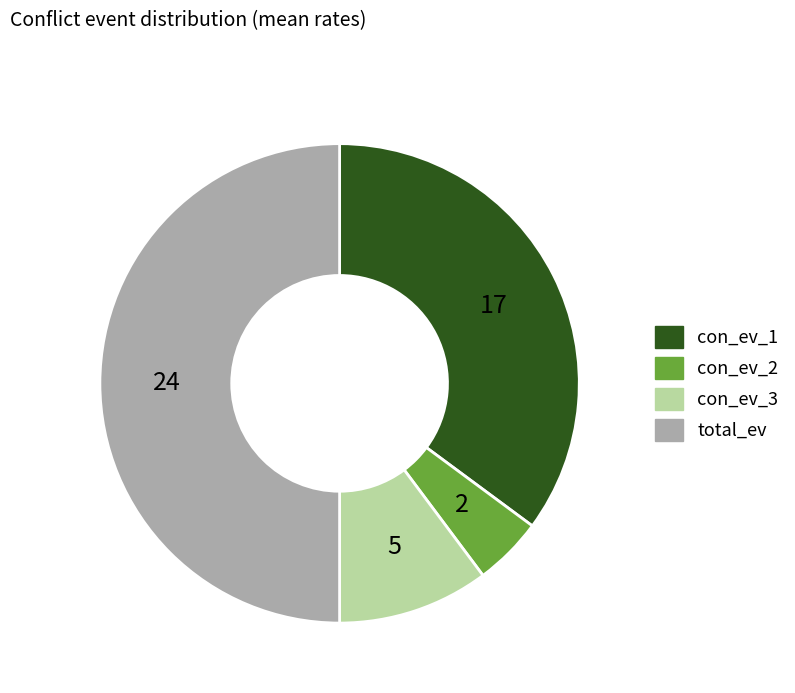

Is it true that con_ev_2 is 5% of the pie?

True